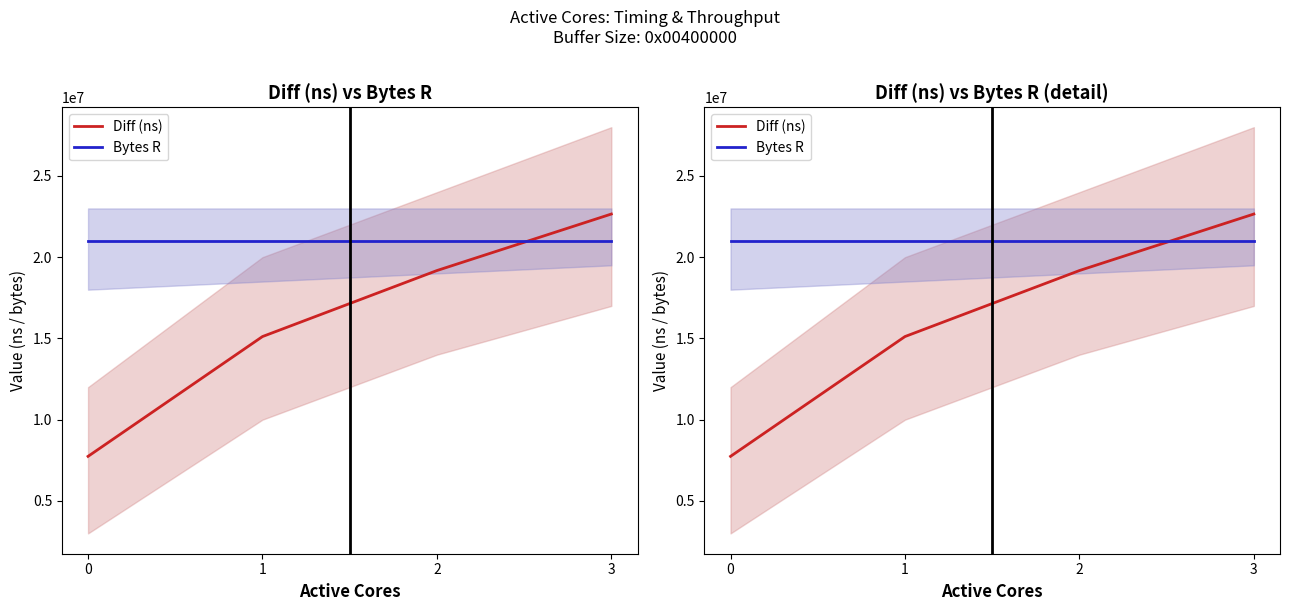

How many intersections are there between Bytes R and Diff (ns)?

1